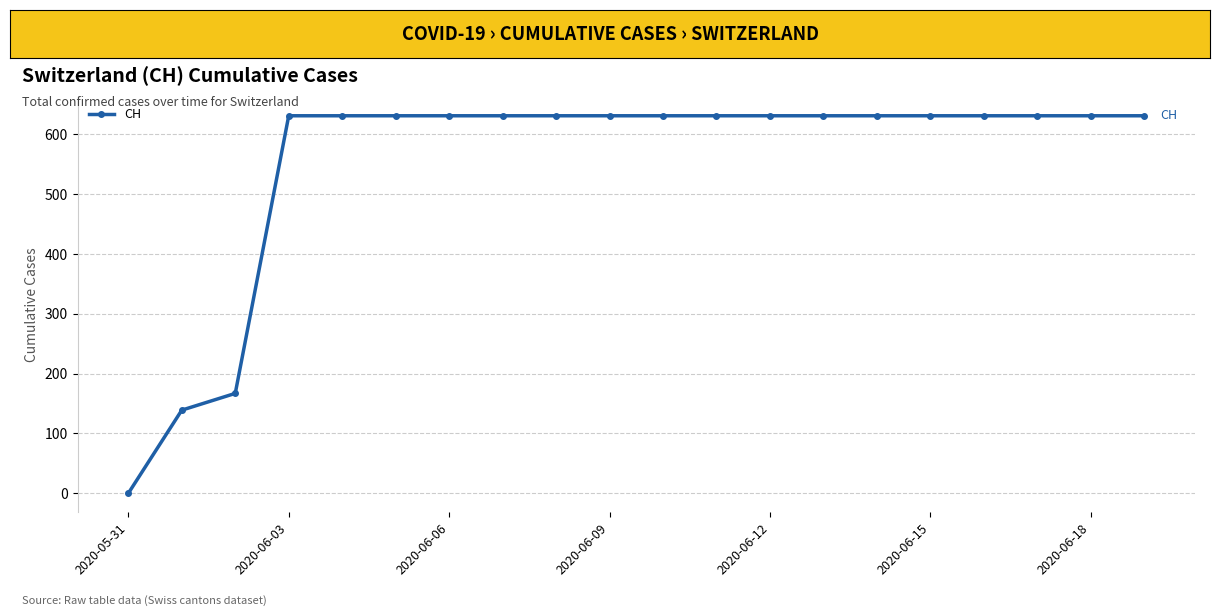

What is the maximum value shown in the chart?

631